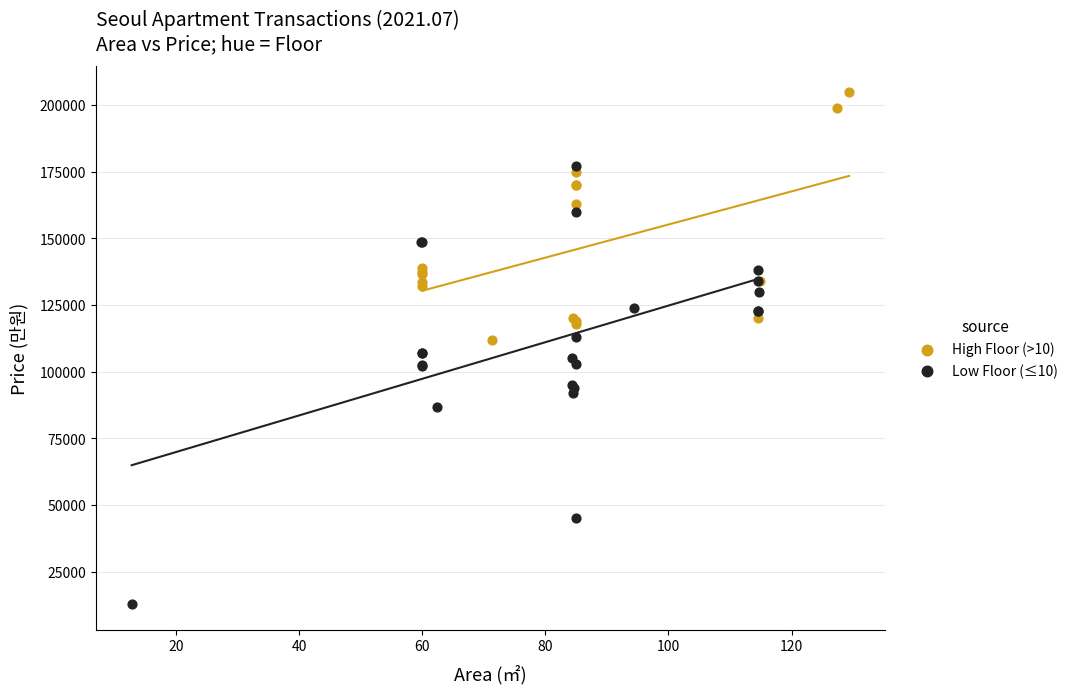

Which series reaches the minimum Y coordinate?

Low Floor (≤10)